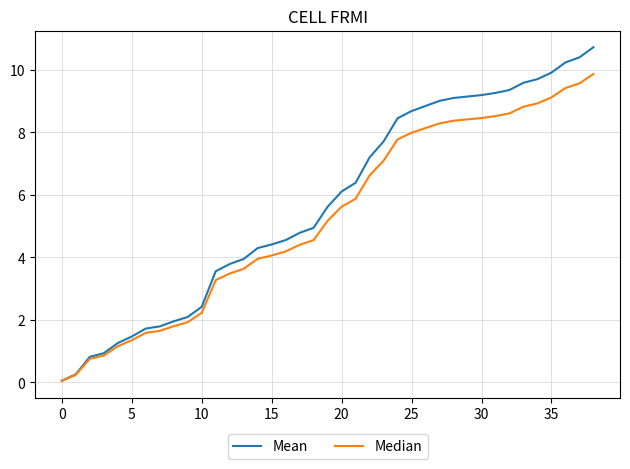

What is the maximum value for Mean?

10.7